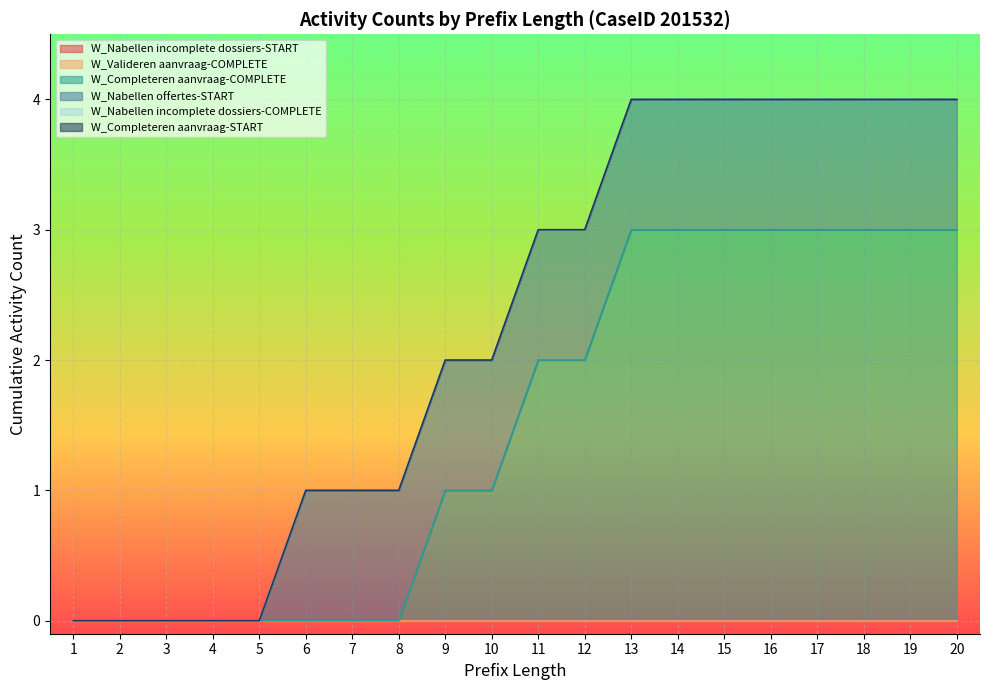

At which label is W_Completeren aanvraag-COMPLETE closest to 1?

9